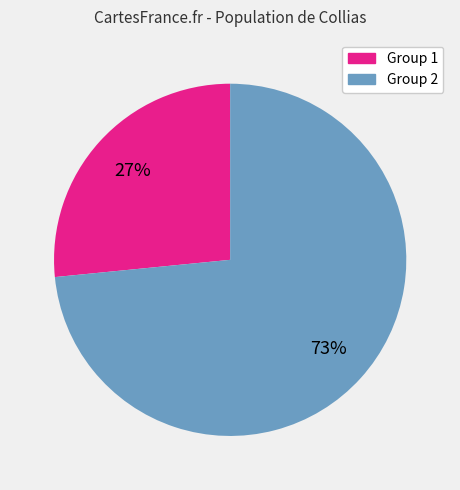

Does any single category account for the majority?

Yes